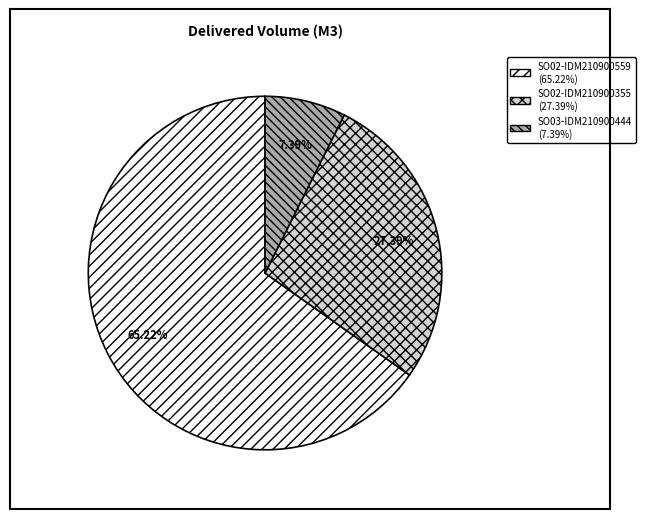

Is it true that SO03-IDM210900444 is 18% of the pie?

False